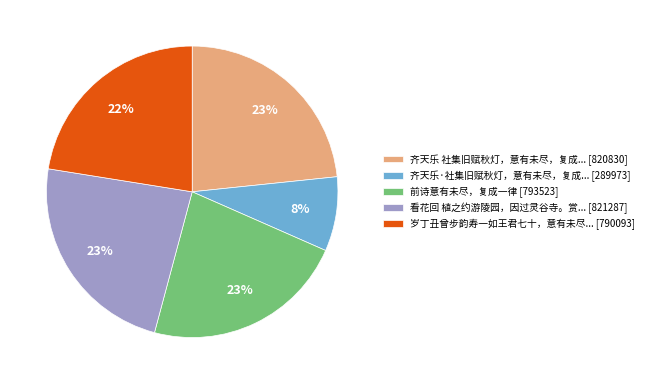

Combined, do 前诗意有未尽，复成一律 [793523] and 齐天乐·社集旧赋秋灯，意有未尽，复成... [289973] account for over 50%?

No